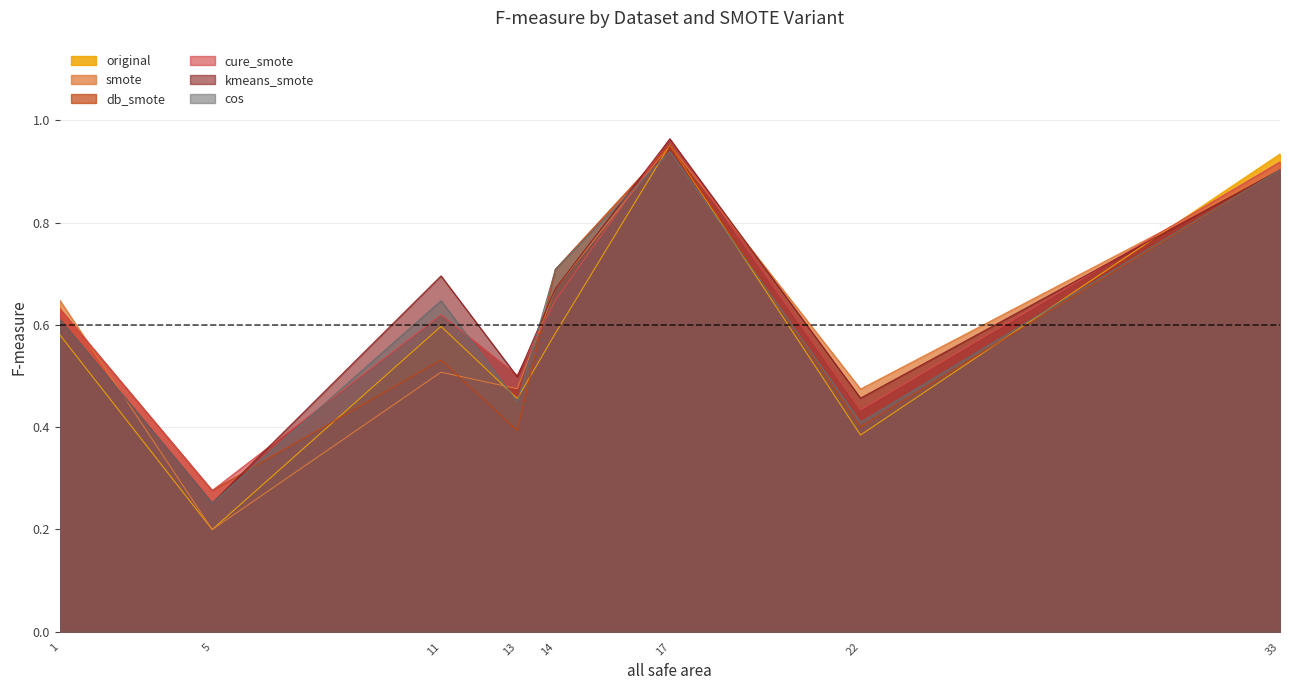

Where is cure_smote nearest to the value 0?

5